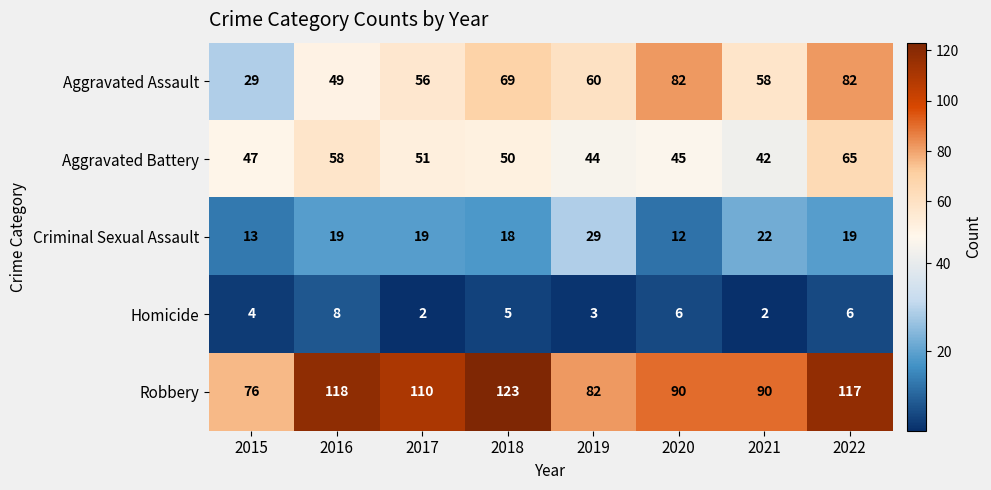

What is the sum of all Criminal Sexual Assault values?

151